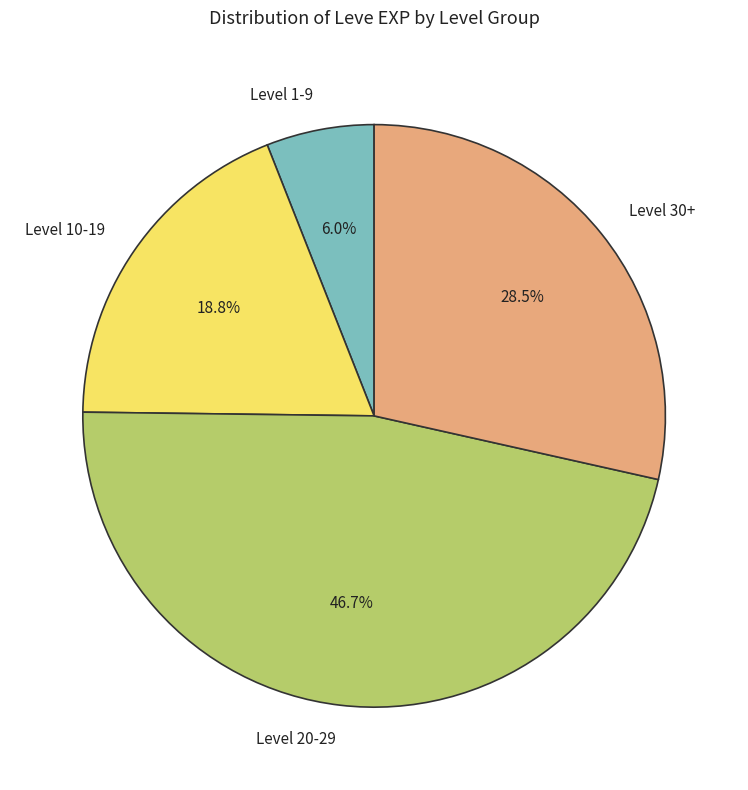

How many segments does this pie chart have?

4